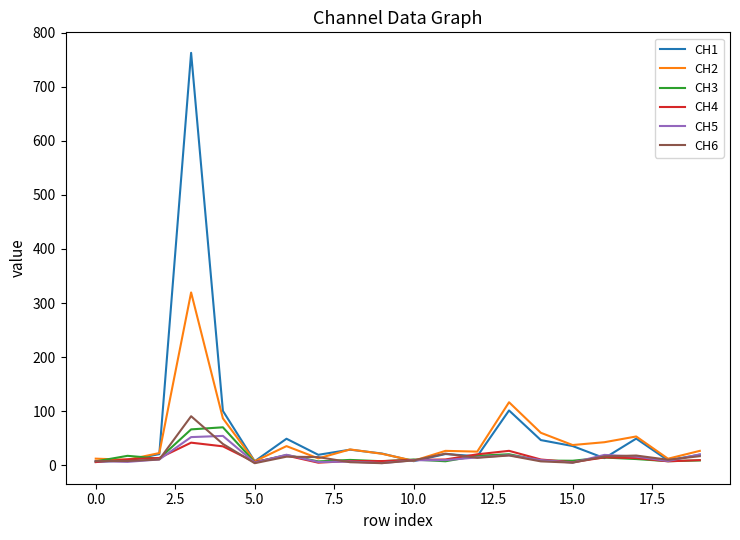

What is the sum of all CH6 values?

329.1